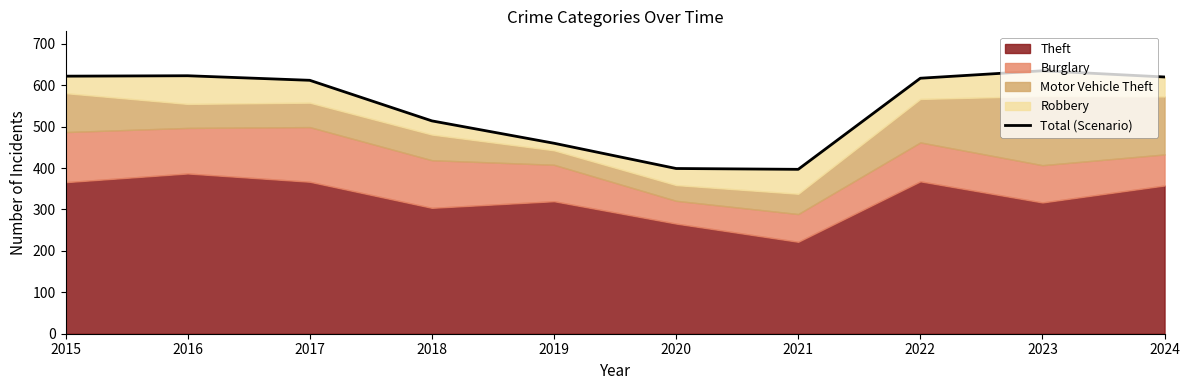

The value at 2015 is 989. True or false?

False